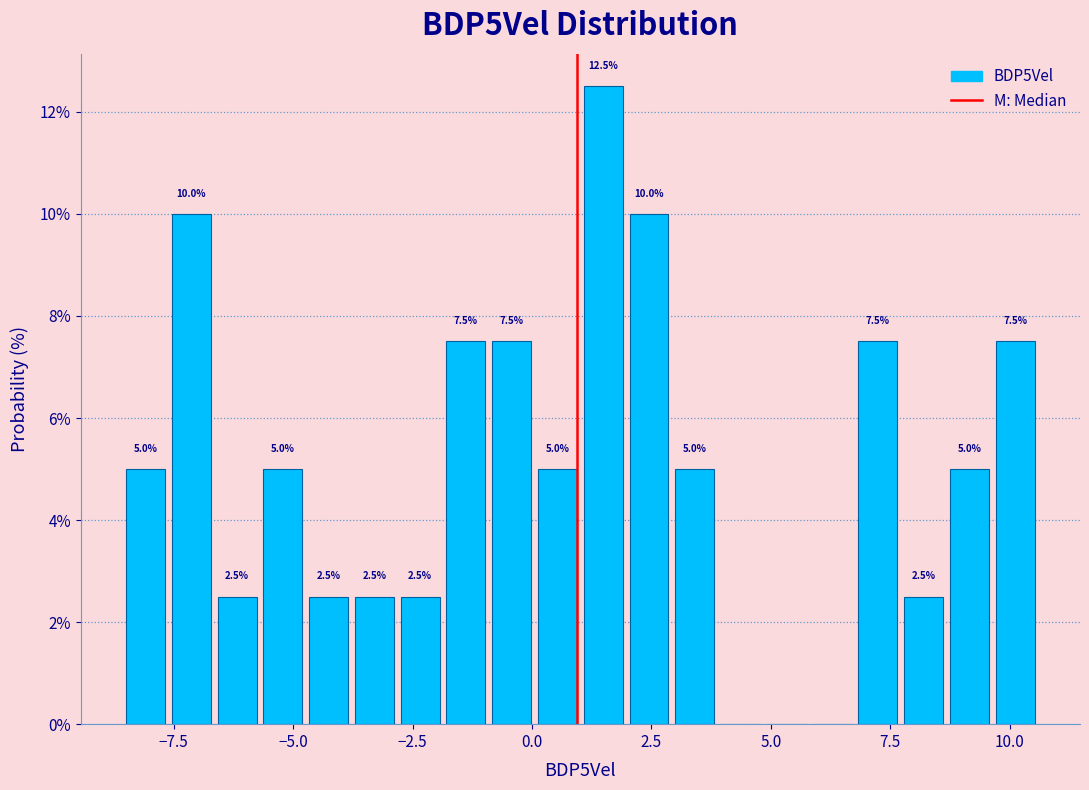

Read against the x-axis, roughly where is the centre of the tallest bar?

1.5